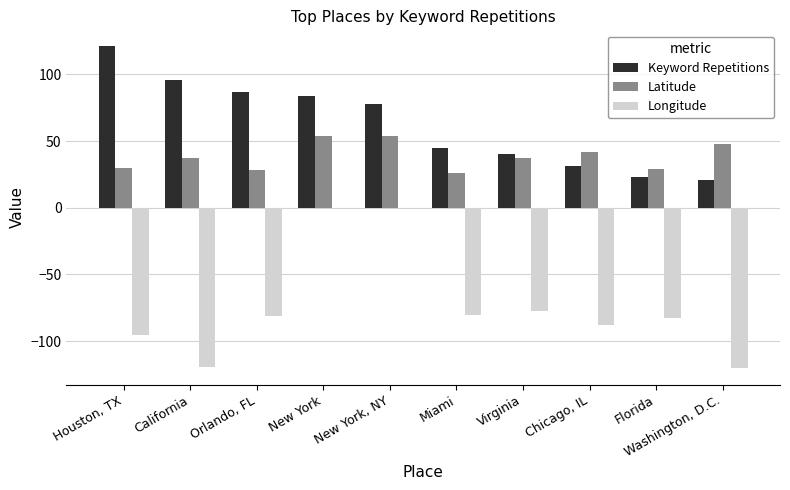

List the series in order of their overall mean, lowest first.

Longitude, Latitude, Keyword Repetitions